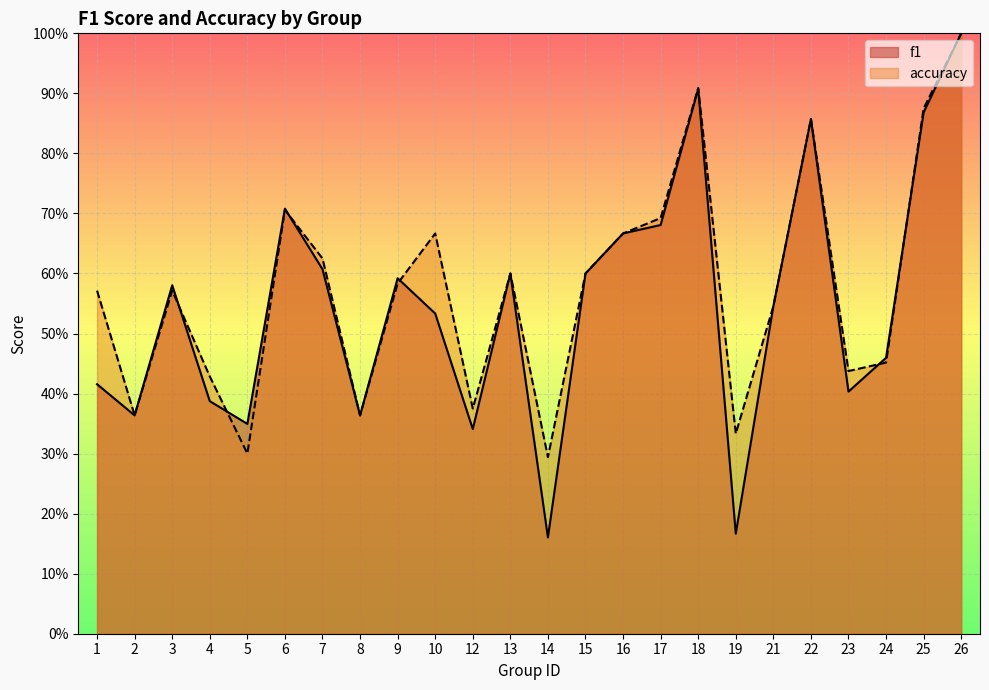

What is the difference between the second highest and minimum values in the f1 series?

0.7